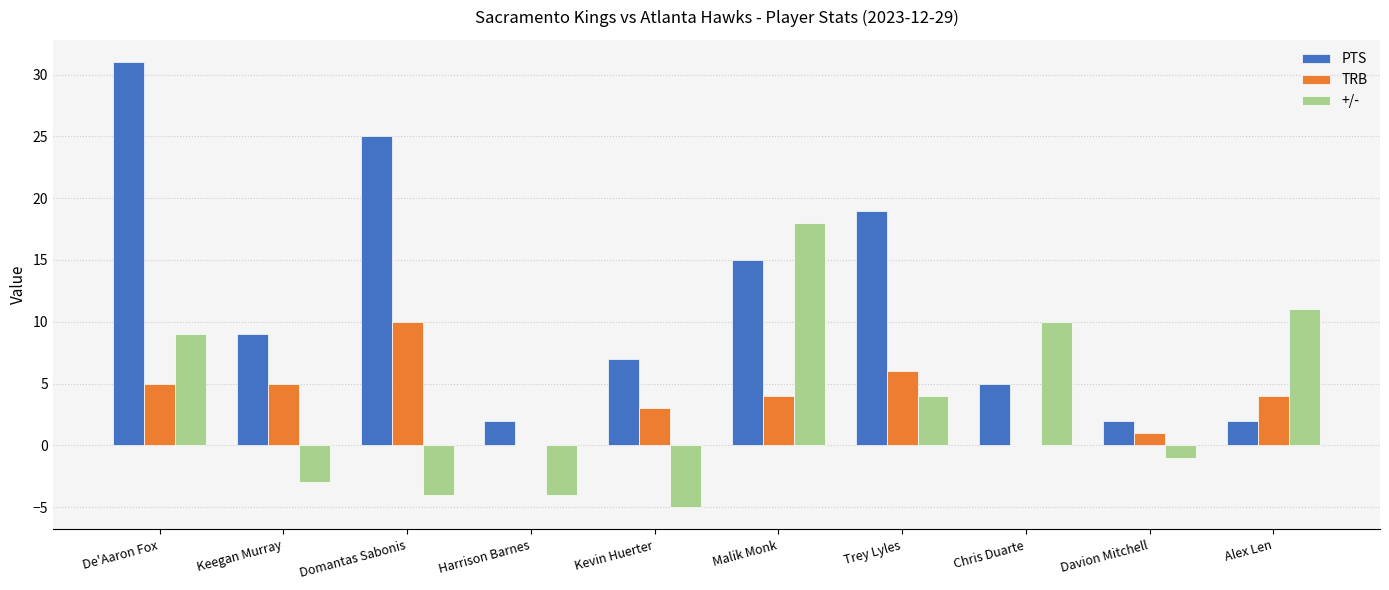

What is the sum of the +/- values at De'Aaron Fox and Malik Monk?

27